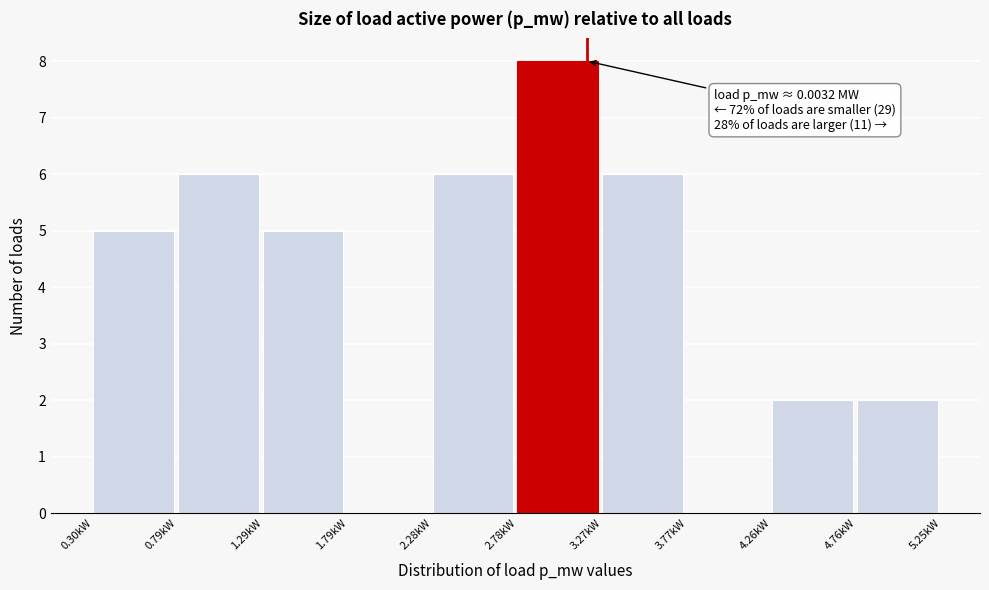

Reading left to right, transcribe all the data shown in this chart.

0.30kW=5	0.79kW=6	1.29kW=5	1.79kW=0	2.28kW=6	2.78kW=8	3.27kW=6	3.77kW=0	4.26kW=2	4.76kW=2